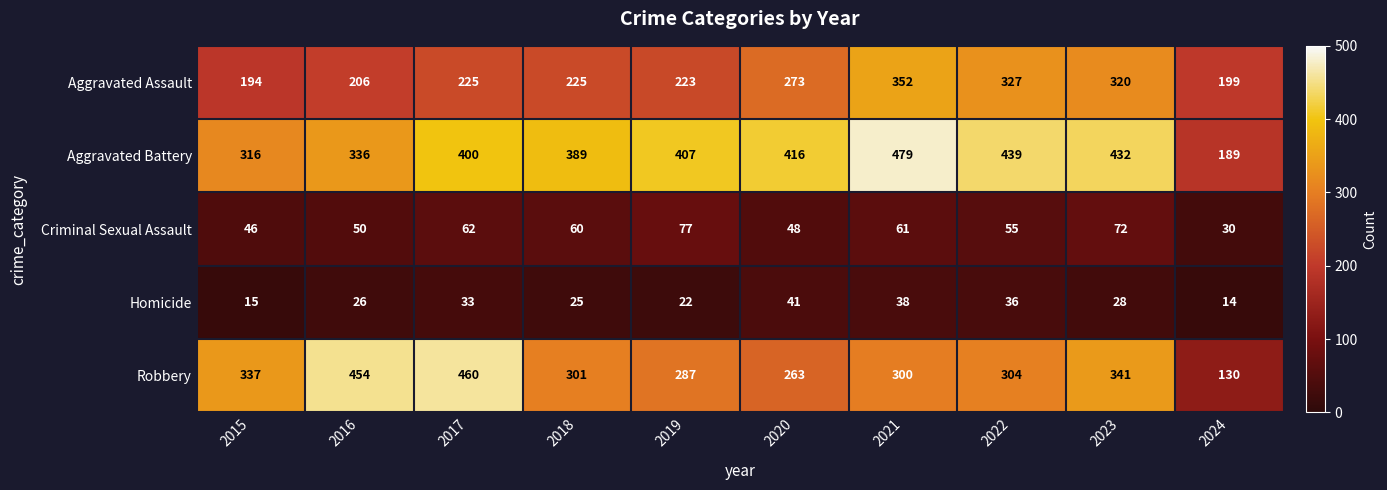

Which category has the highest value in the Criminal Sexual Assault series?

2019